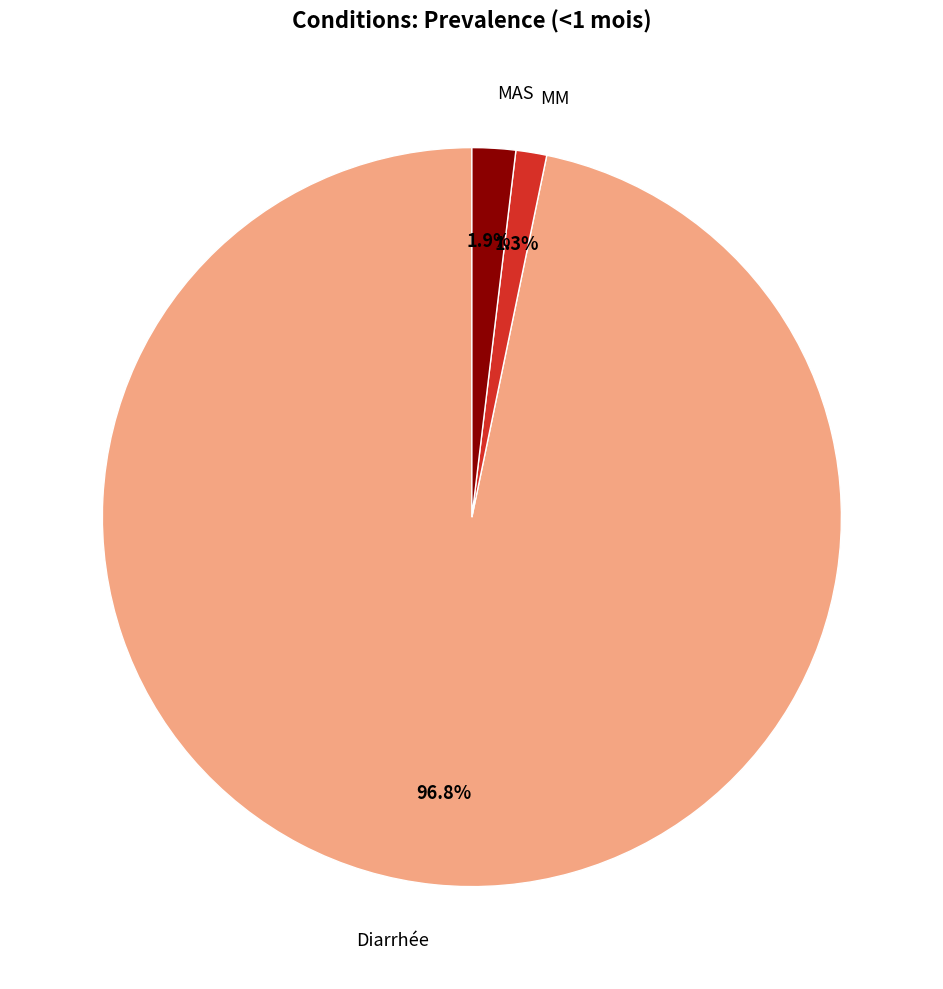

Is there any slice that represents more than half of the pie?

Yes